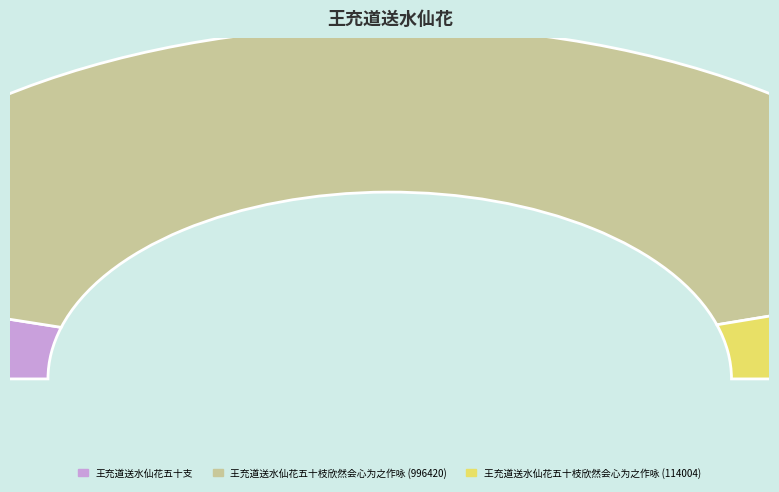

What is the ratio of the value at 王充道送水仙花五十支 to the value at 王充道送水仙花五十枝欣然会心为之作咏?

0.1